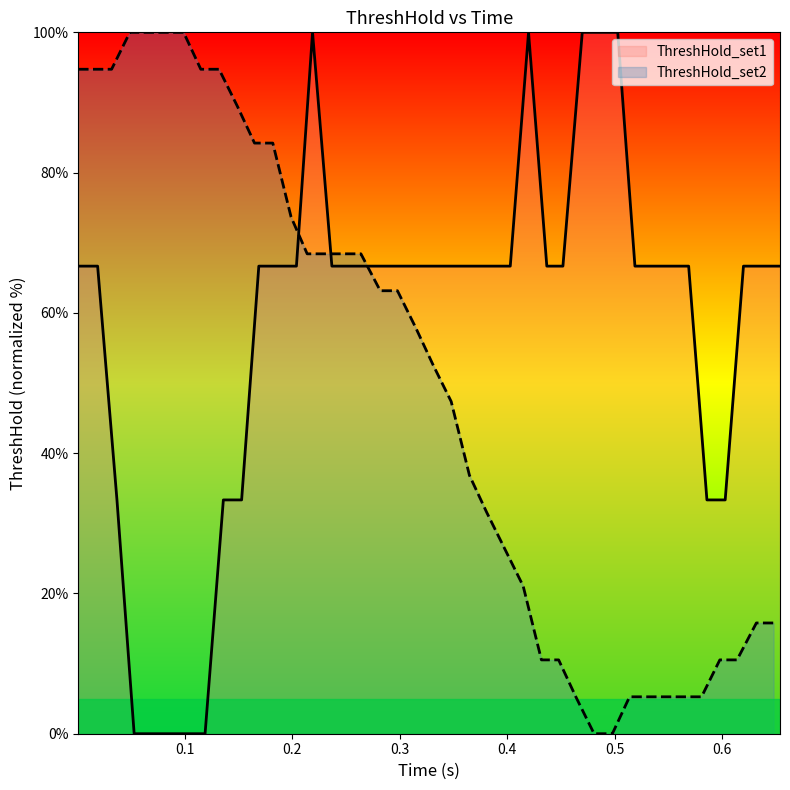

What is the average value of the ThreshHold_set2 series?

49.6